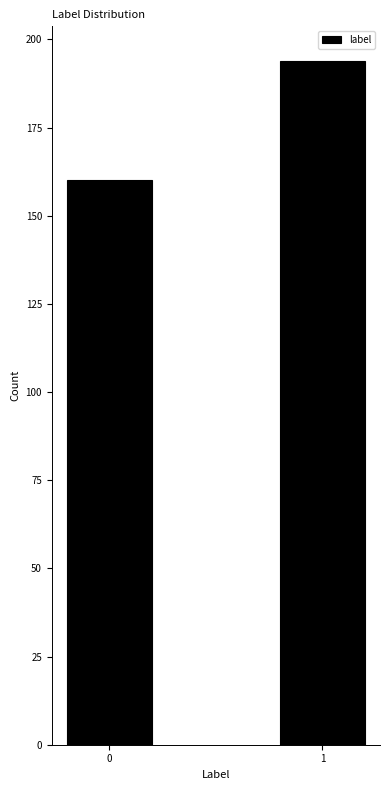

Reading left to right, list all the values displayed in this chart.

160	194